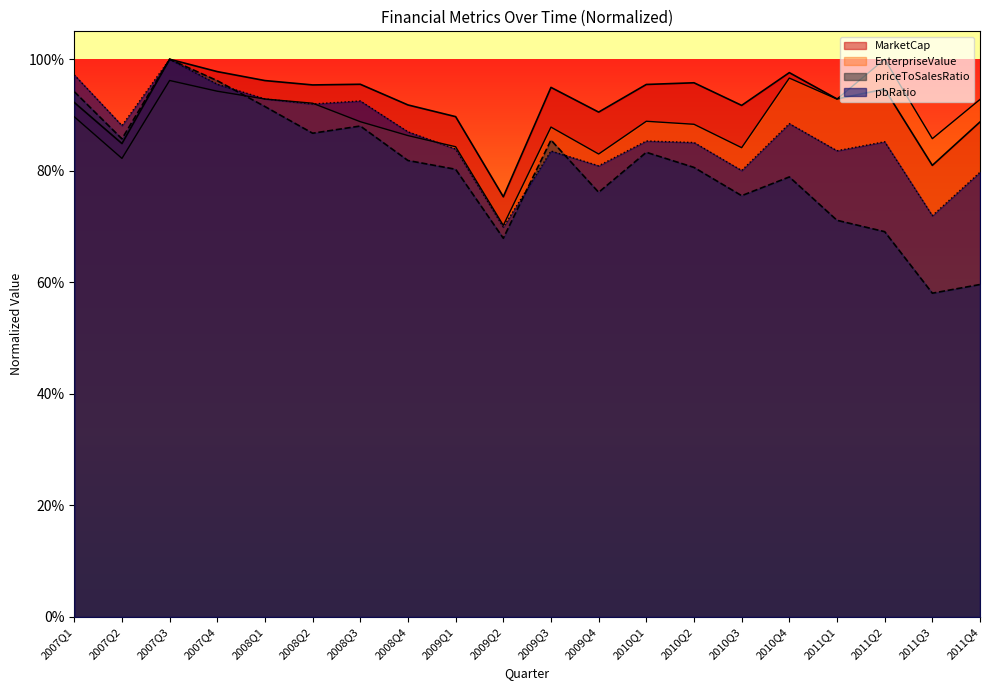

Rank the series at 2009Q2 from highest to lowest value.

MarketCap, EnterpriseValue, pbRatio, priceToSalesRatio